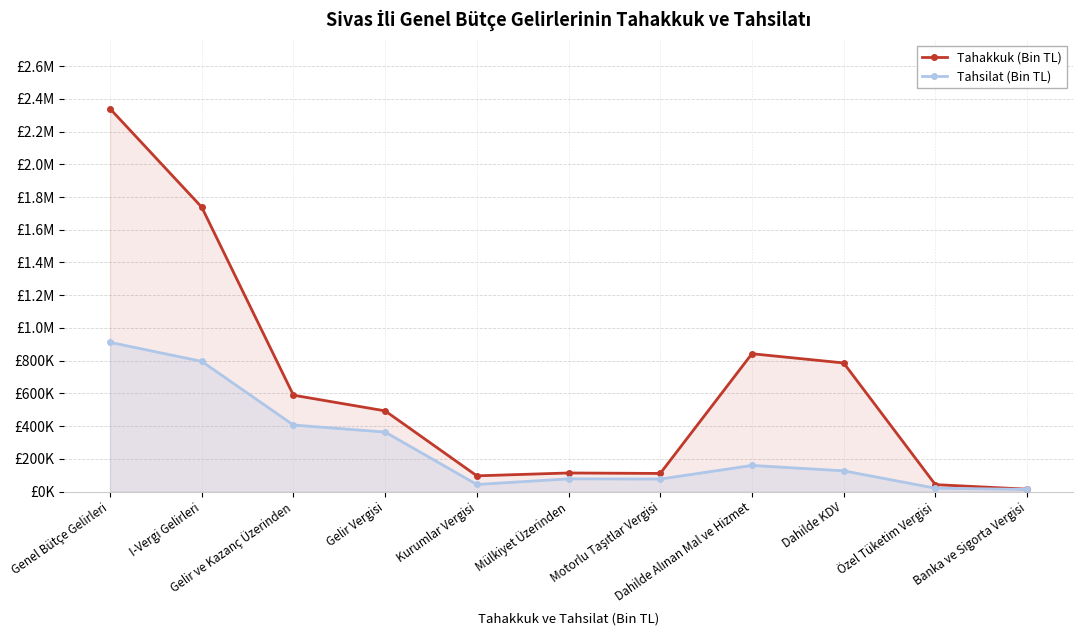

What is the label of the 11th point from the right?

Genel Bütçe Gelirleri